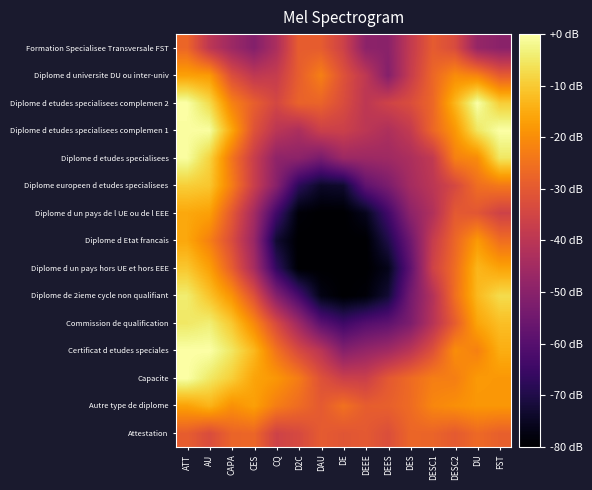

What is the difference between the highest and lowest values at CQ?

54.7